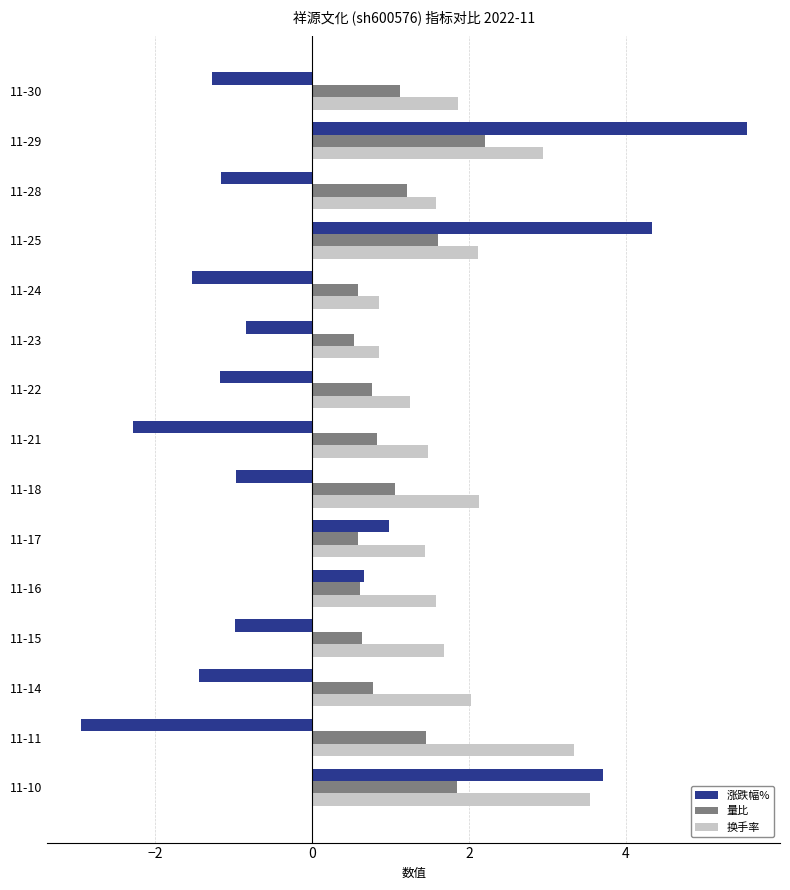

List the series in order of their peak value, highest first.

涨跌幅%, 换手率, 量比